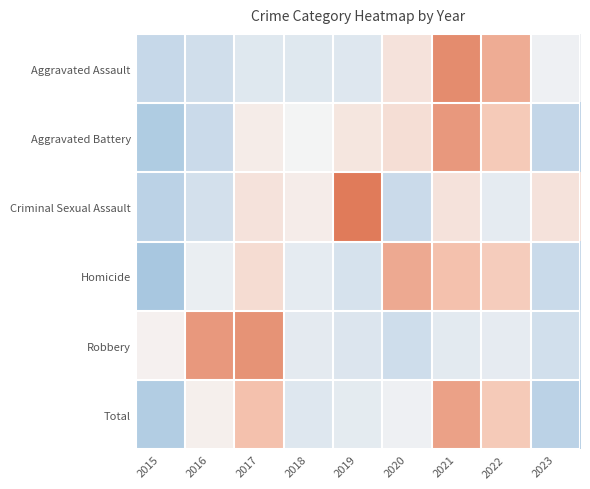

At how many categories does at least one series exceed 1?

6